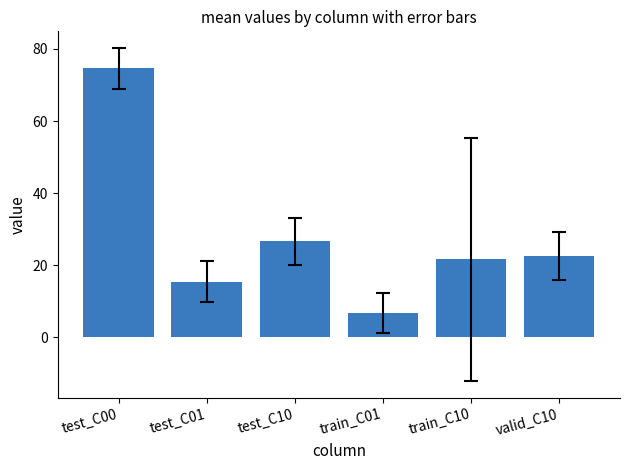

Reading right to left, what are all the values shown in this chart?

22.6	21.6	6.8	26.6	15.4	74.6